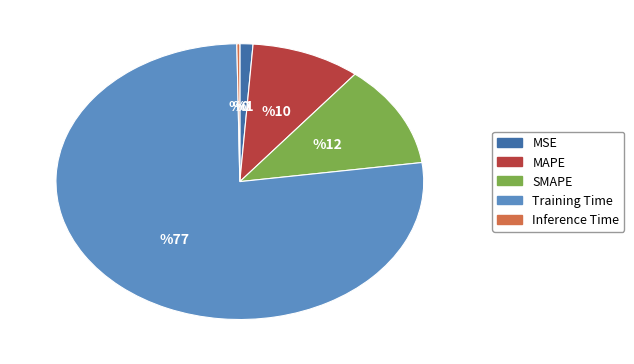

Which category has the biggest portion of the pie?

Training Time